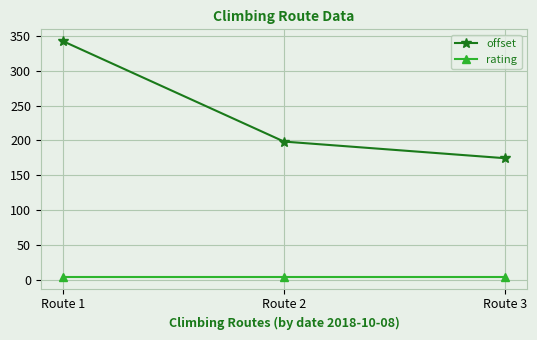

How many lines are shown in the chart?

2